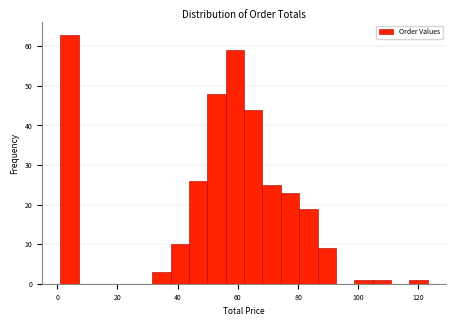

Read against the x-axis, roughly where is the centre of the tallest bar?

4